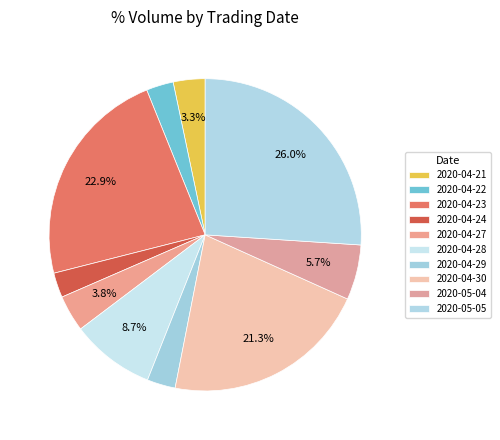

Approximately how many times larger is the value at 2020-05-05 compared to 2020-04-30?

1.2